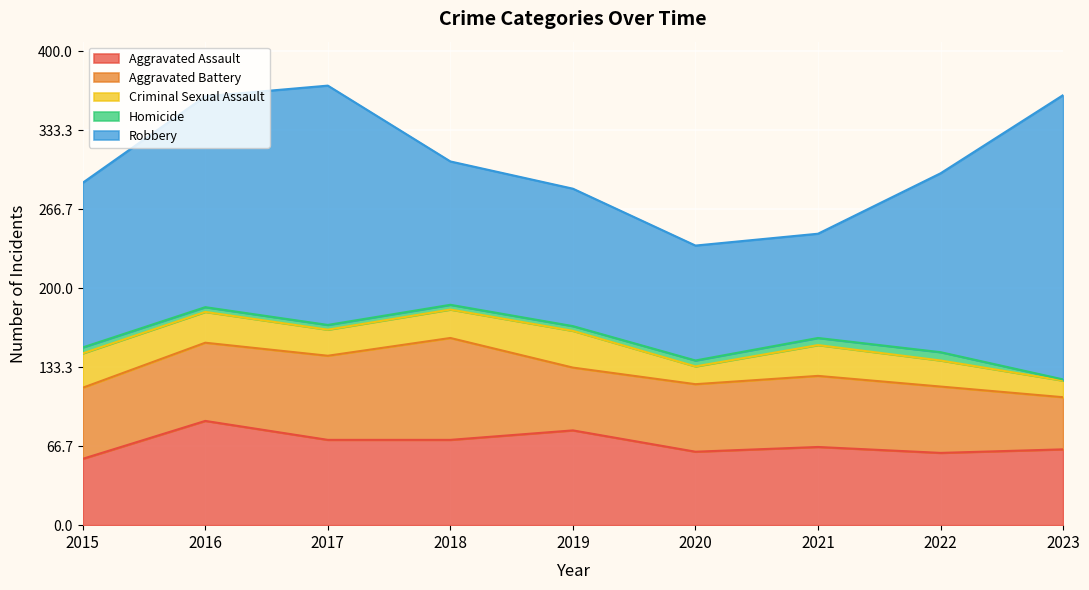

Reading left to right, transcribe all the data shown in this chart.

Aggravated Assault: 56	88	72	72	80	62	66	61	64
Aggravated Battery: 60	66	71	86	53	57	60	56	44
Criminal Sexual Assault: 29	26	22	24	31	15	26	22	14
Homicide: 5	4	4	4	4	5	6	7	1
Robbery: 139	178	202	121	116	97	88	151	240